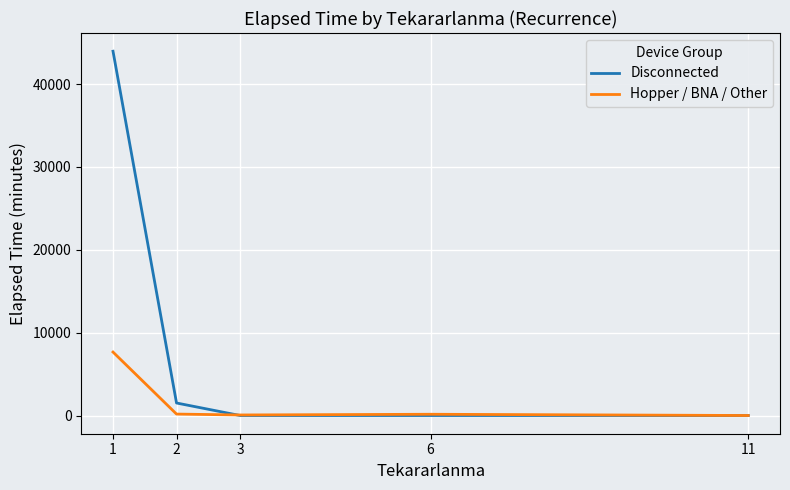

Which series has the widest spread of values?

Disconnected